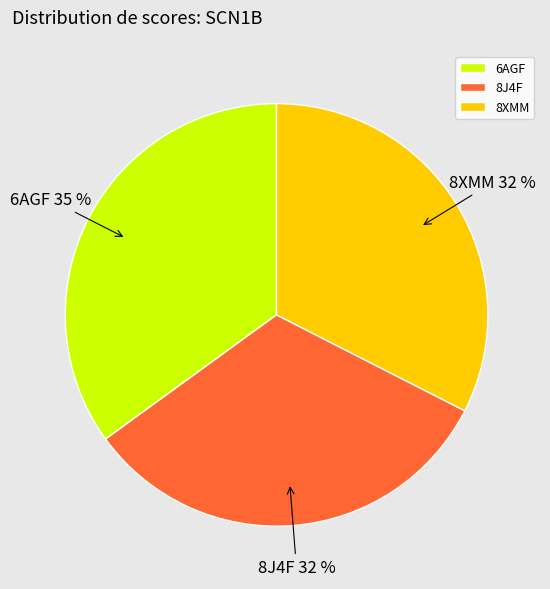

How many slices are in this pie chart?

3